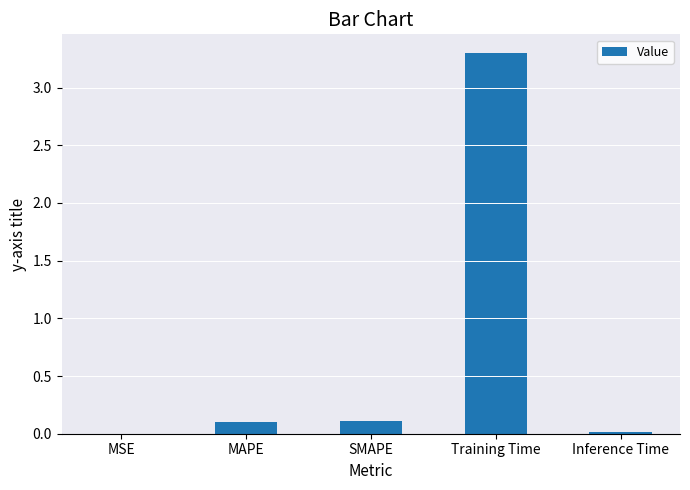

The value at MSE is 0.0. True or false?

True